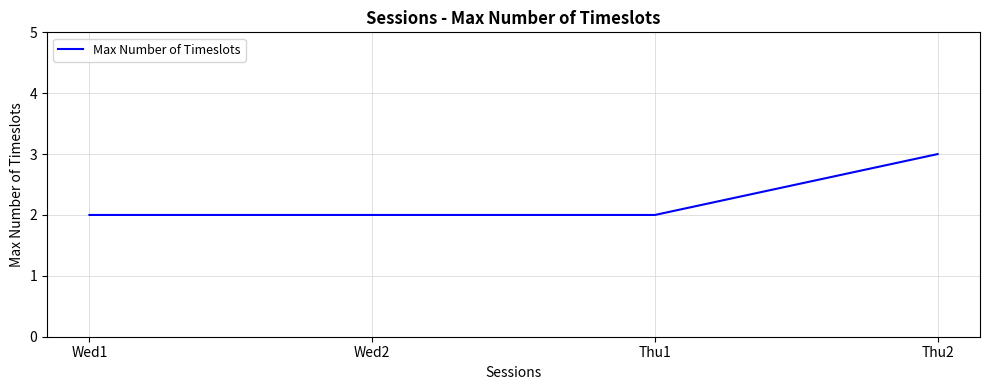

True or false: the data shows 3 at Wed2.

False